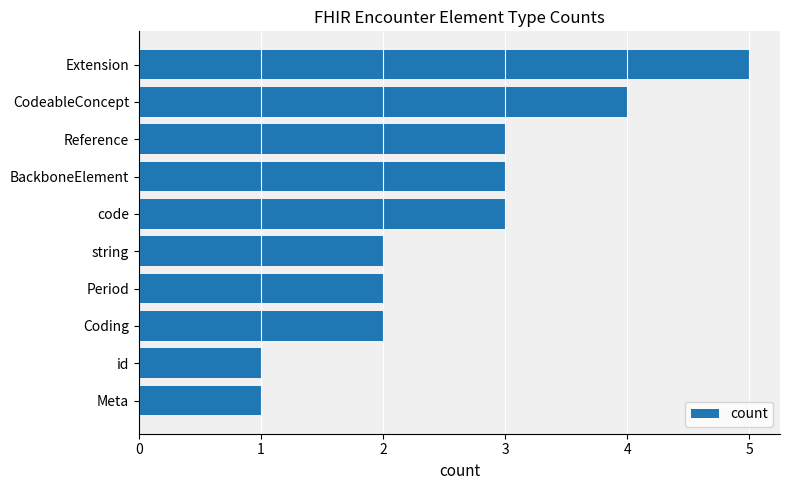

The chart shows a value of 3 at Period. True or false?

False